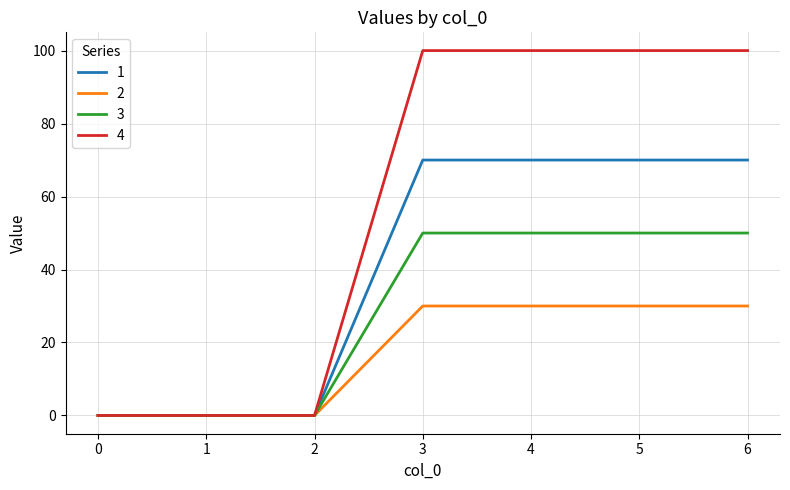

What is the sum of the 3 values at 1 and 6?

50